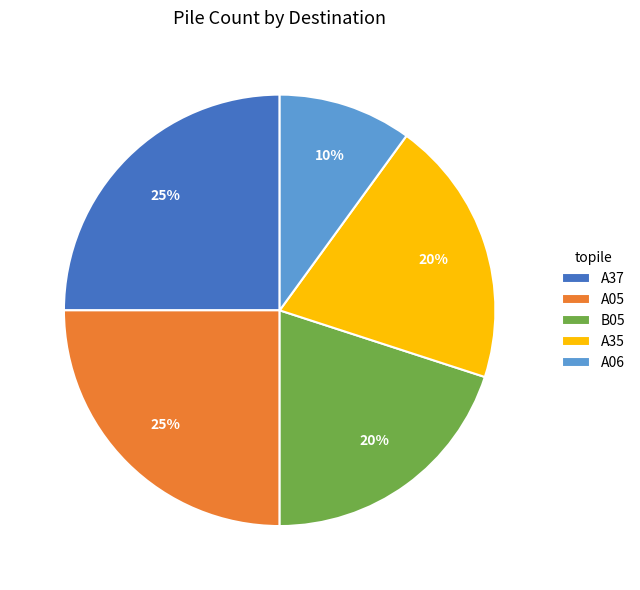

To the nearest percent, what portion does A05 represent?

25%